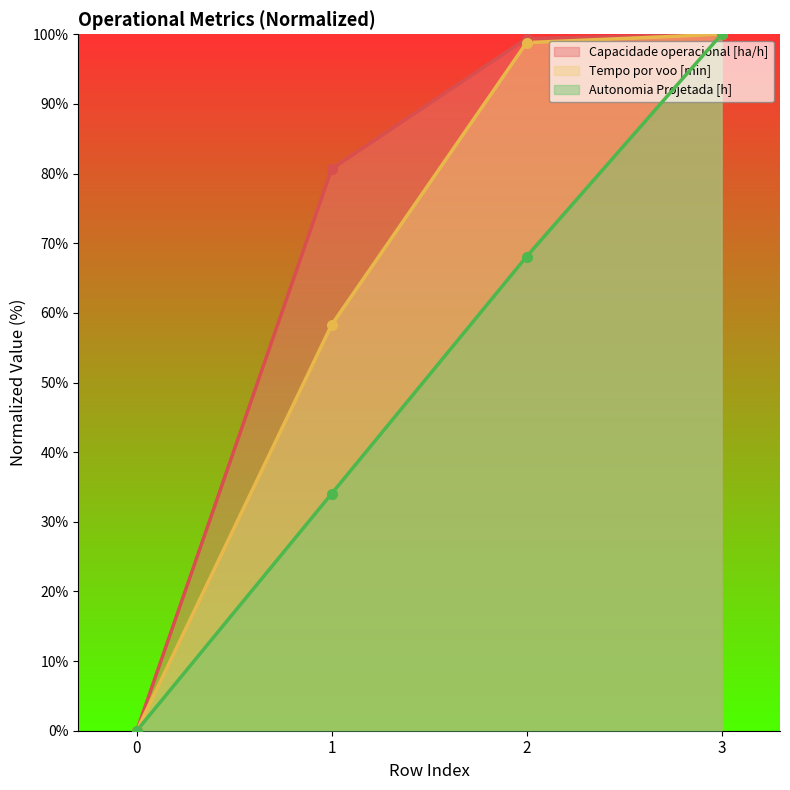

True or false: Tempo por voo [min] has a value of 0.0 at 0.

True